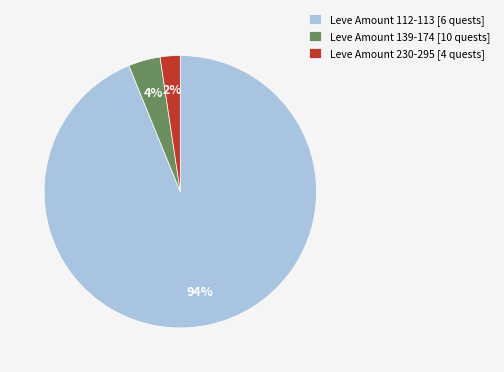

What is the smallest slice in the pie chart?

Leve Amount 230-295 [4 quests]